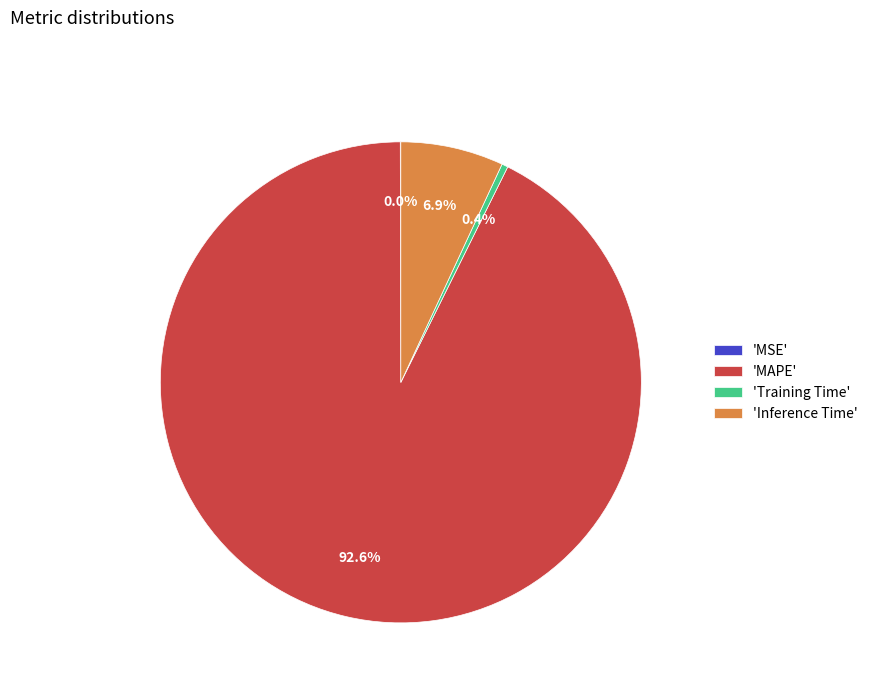

What portion of the pie excludes 'Inference Time'?

93.1%